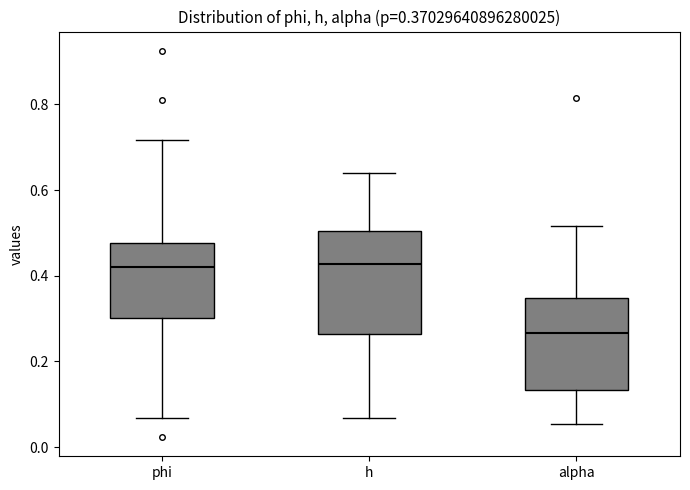

Comparing the boxes themselves (not the whiskers), which one is the tallest?

h